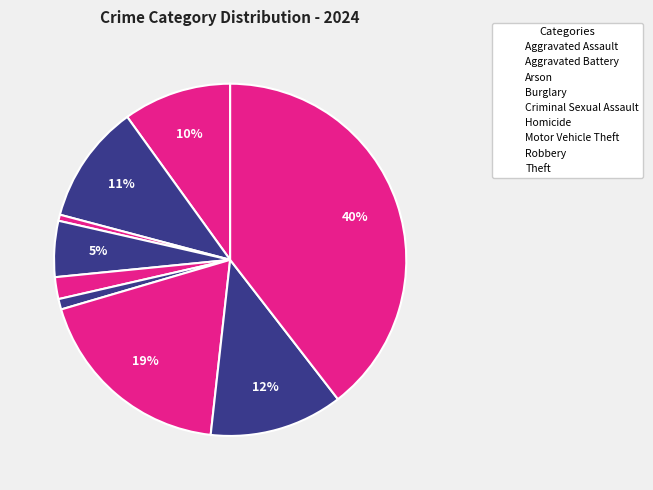

Which has a higher value, Theft or Burglary?

Theft